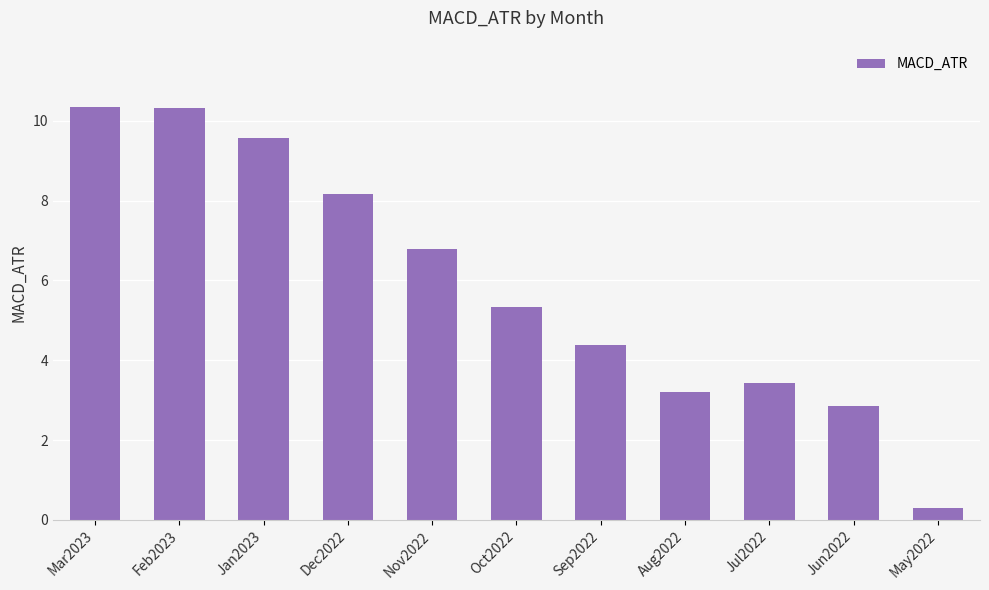

What is the label of the 11th bar from the right?

Mar2023